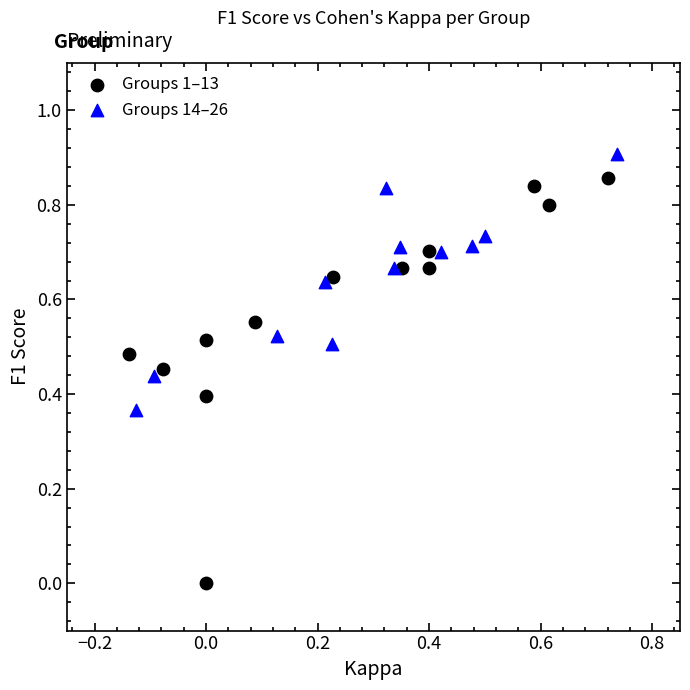

Which series reaches the minimum Y coordinate?

Groups 1–13